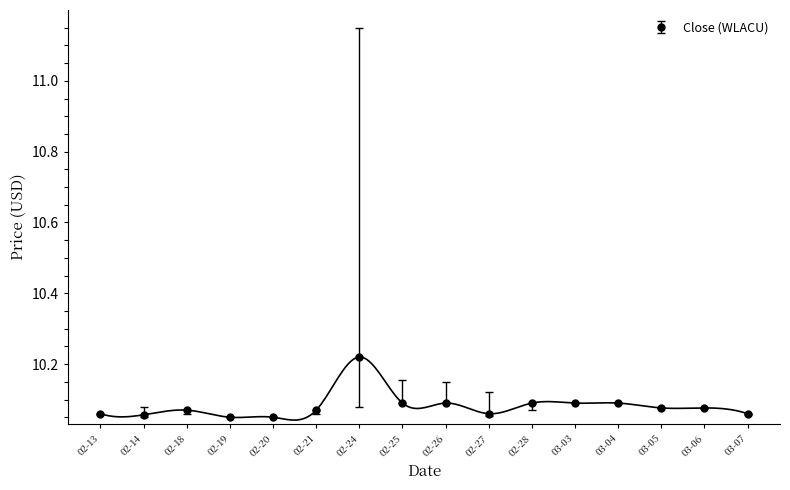

True or false: Close (WLACU) has more than 0 points higher than both neighbors.

True